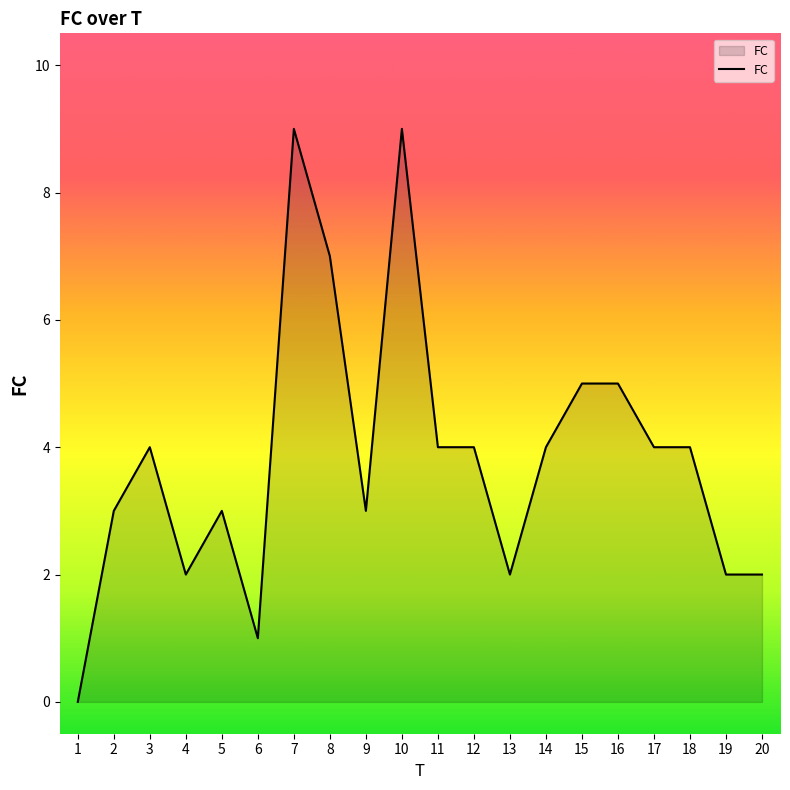

How many distinct data groups are displayed?

1